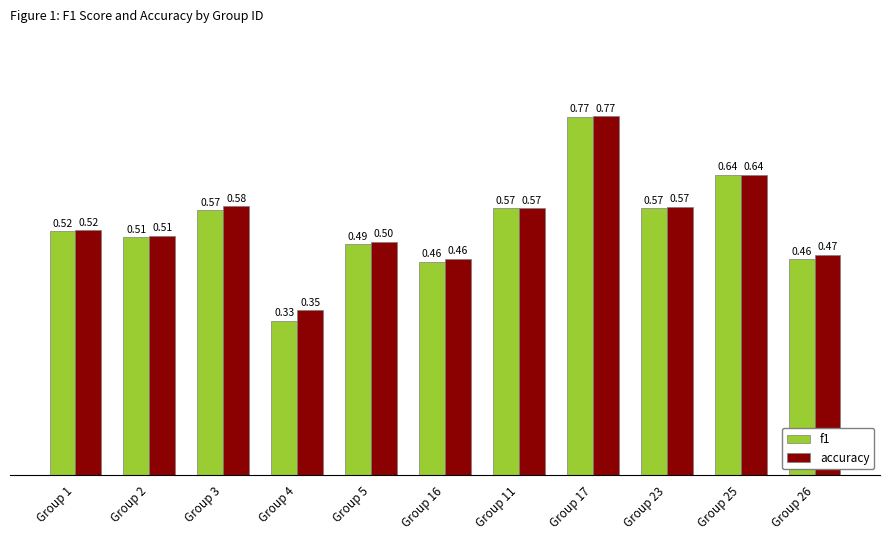

What position from the left is Group 4?

4